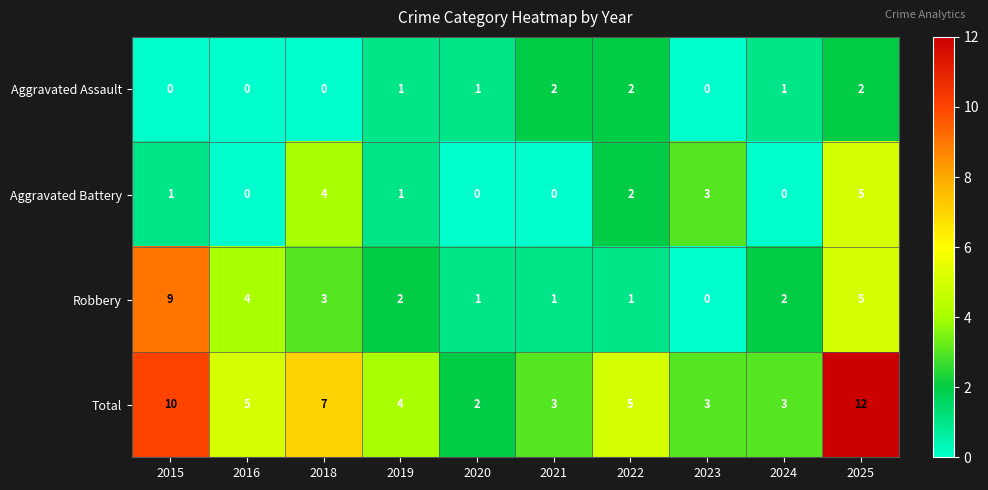

Which series has the widest spread of values?

Total